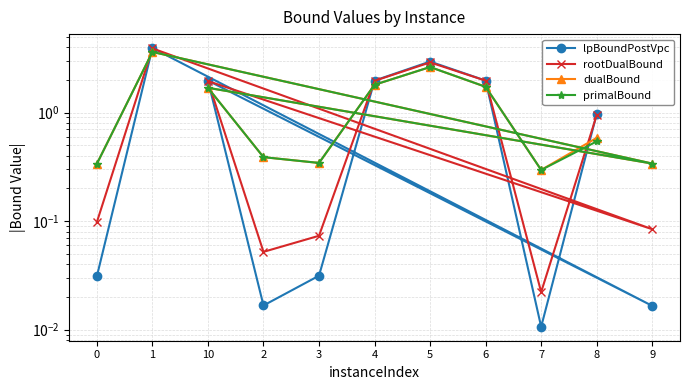

Is it true that lpBoundPostVpc equals 4.8 at 5?

False